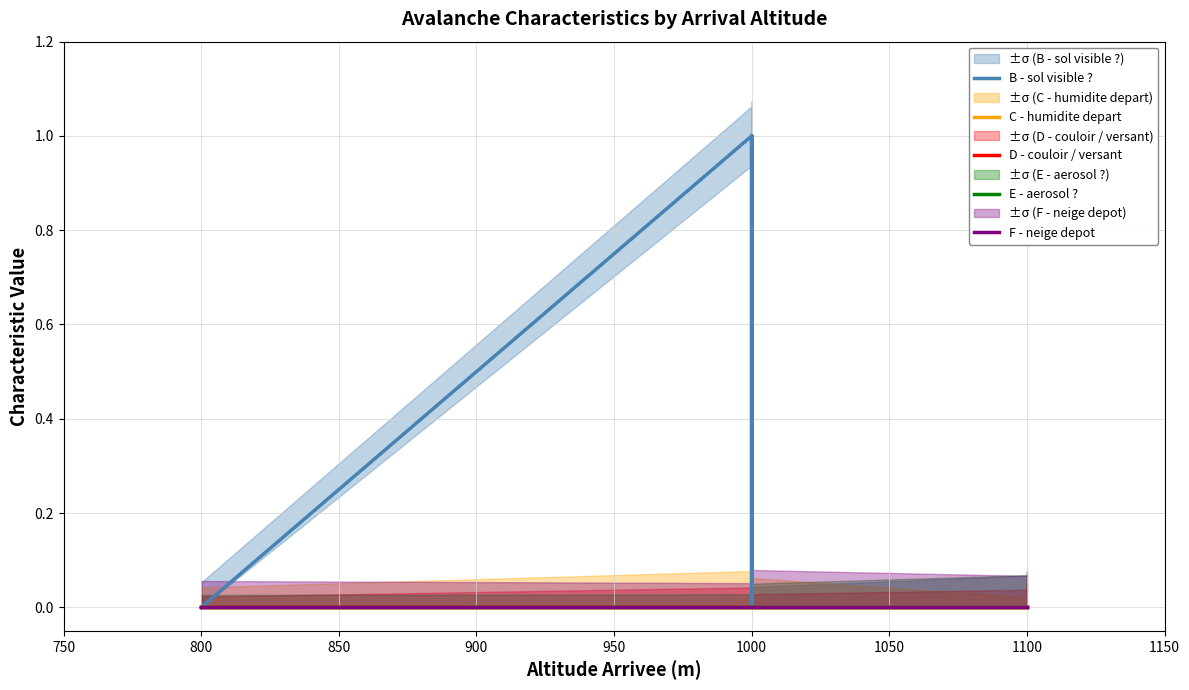

Which series has the largest range (max minus min)?

B - sol visible ?